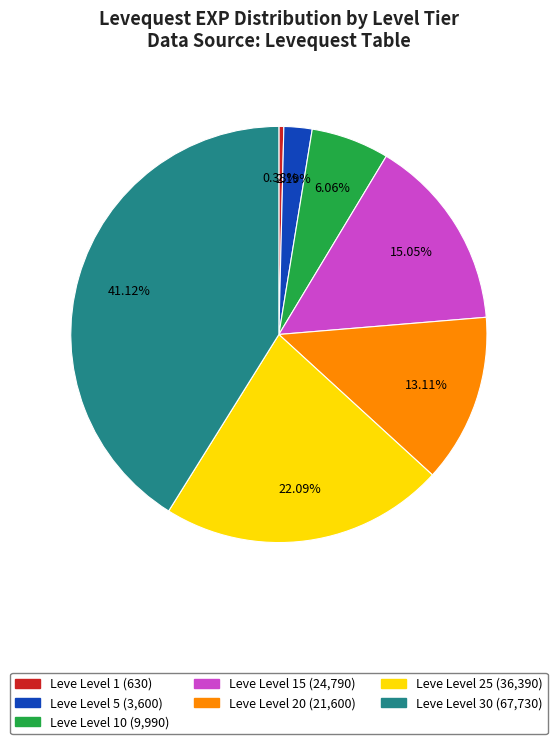

How many slices are in this pie chart?

7